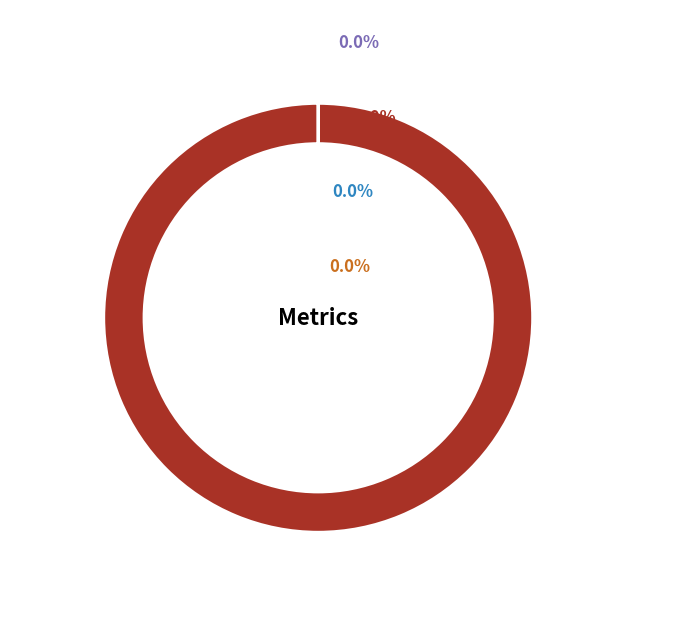

What percentage is NOT represented by Training Time?

100.0%